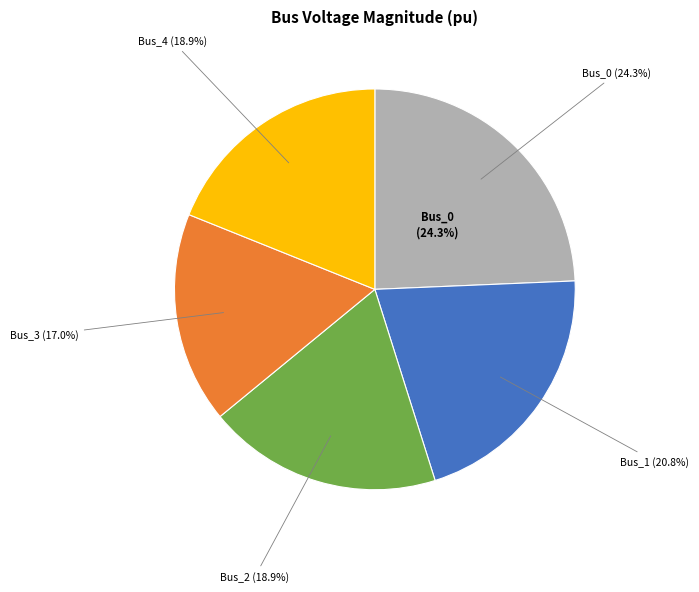

Is it true that Bus_2 is 14% of the pie?

False